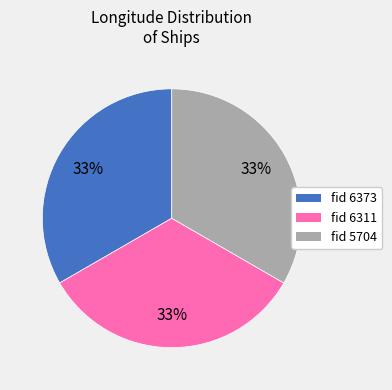

To the nearest percent, what is the average slice percentage?

33%